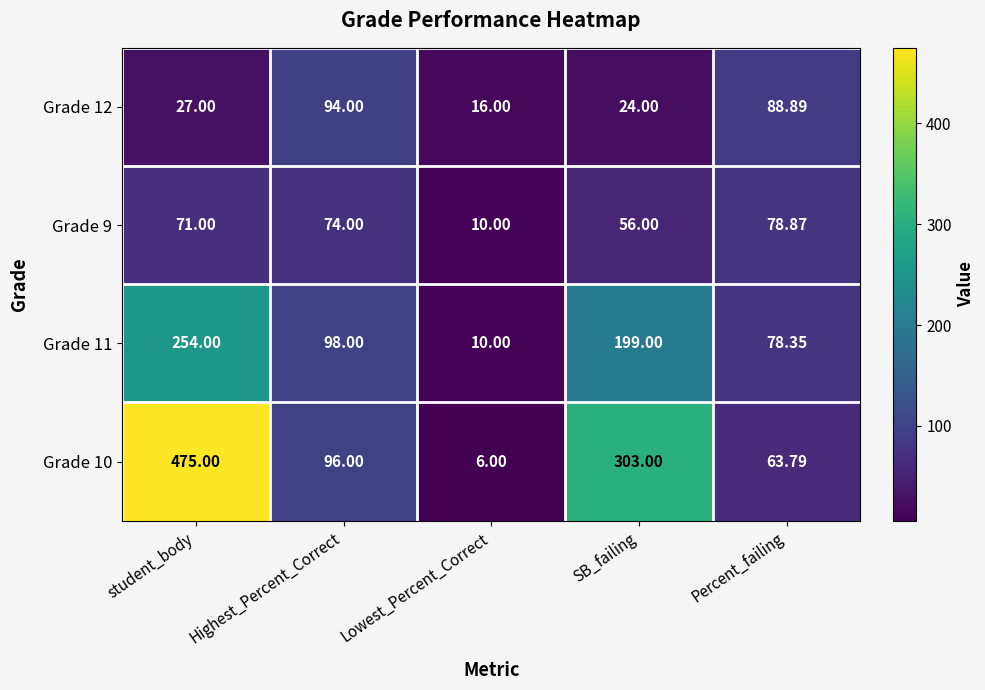

Is the value of Grade 12 at Percent_failing greater than the value of Grade 10 at Highest_Percent_Correct?

No